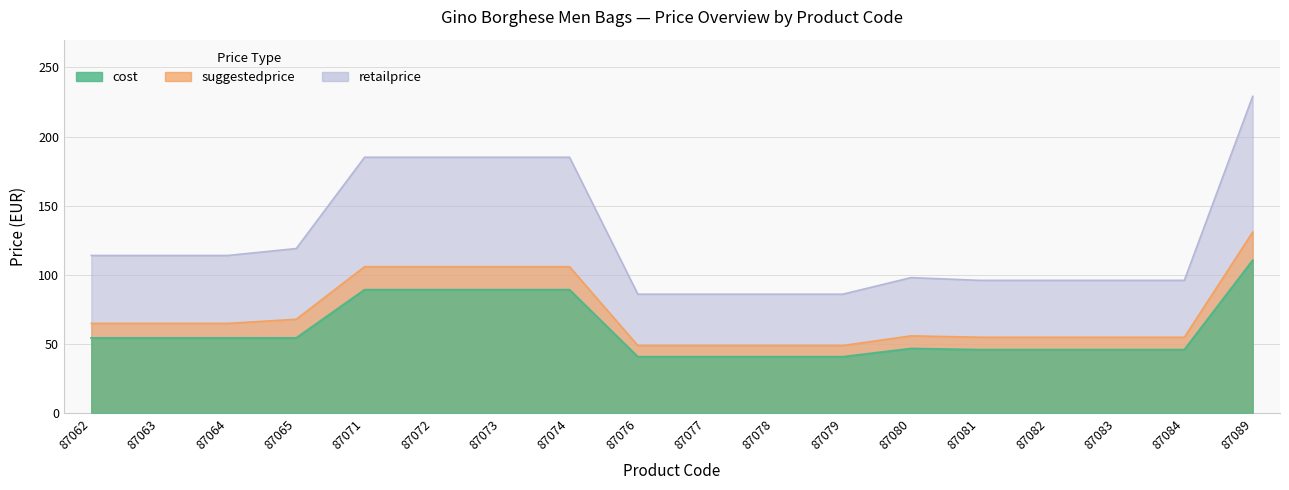

How many series are shown in this chart?

3